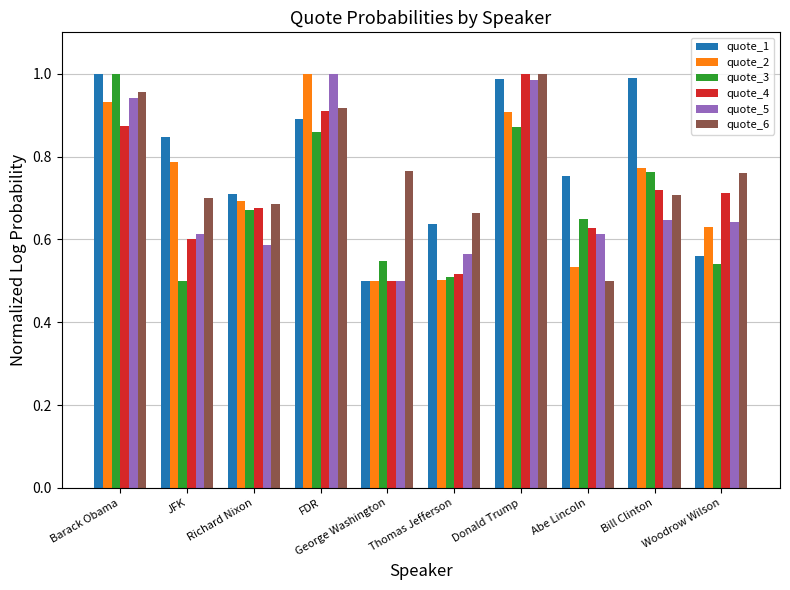

What is the sum of all quote_3 values?

6.9